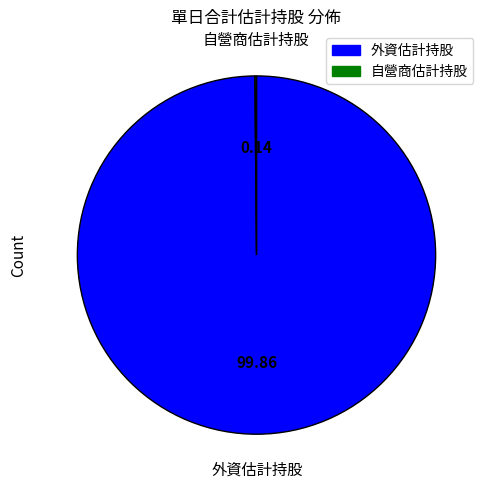

Does any single category account for the majority?

Yes